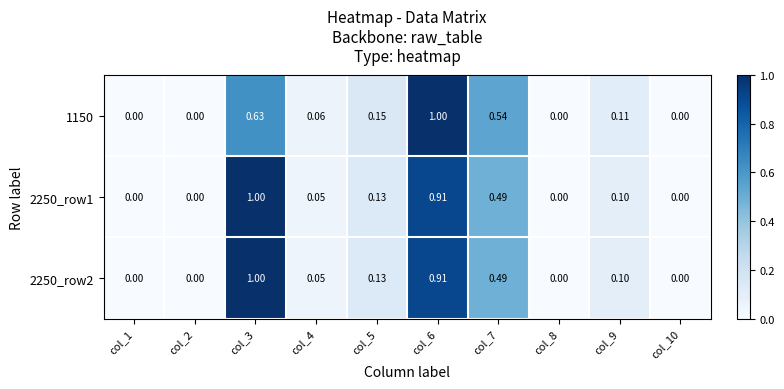

Is the value of 2250_row1 at col_1 greater than the value of 2250_row2 at col_7?

No